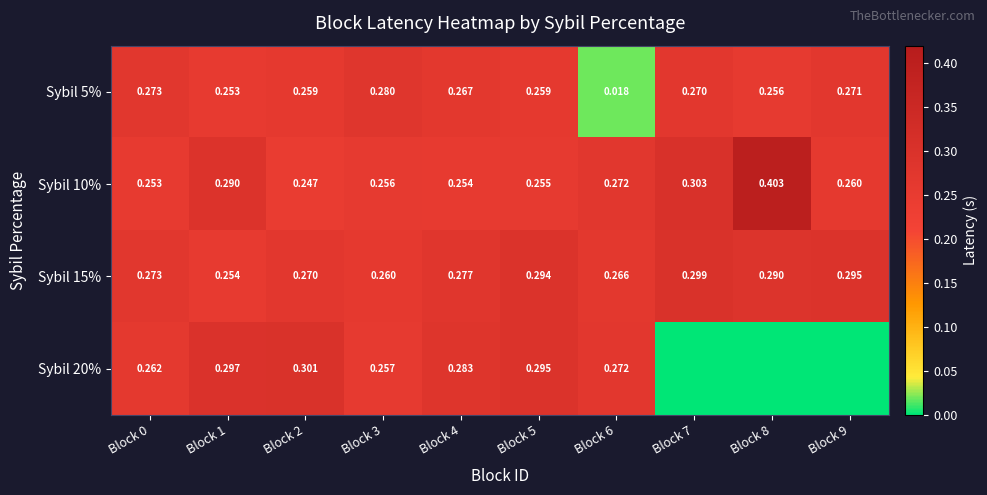

What is the total value across all series at Block 0?

1.1